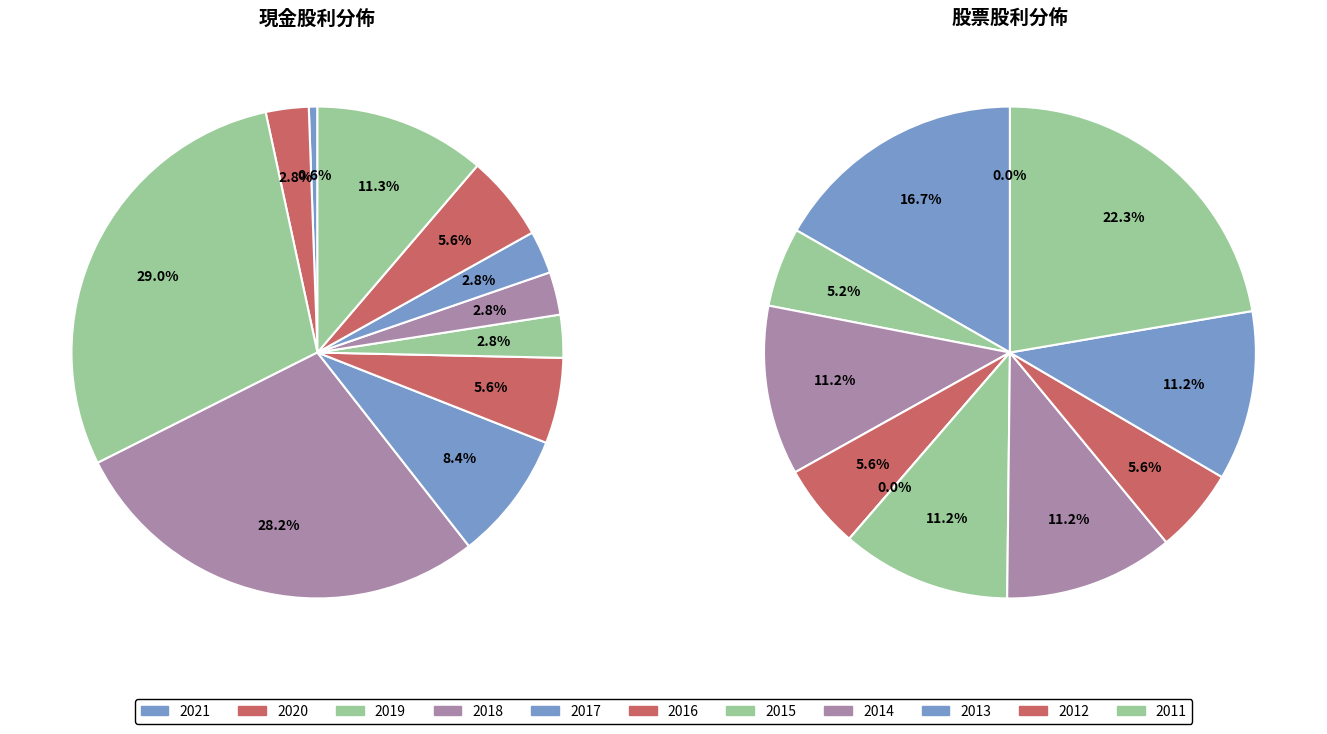

What percentage do 2021 and 2015 together represent?

3.4%